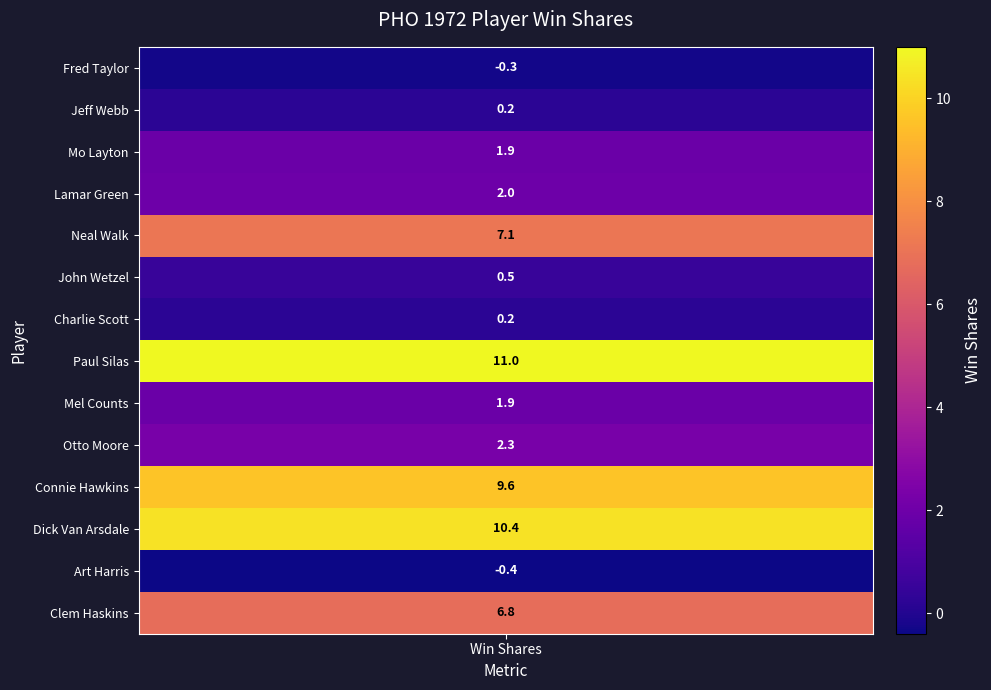

What is the average value?

3.8